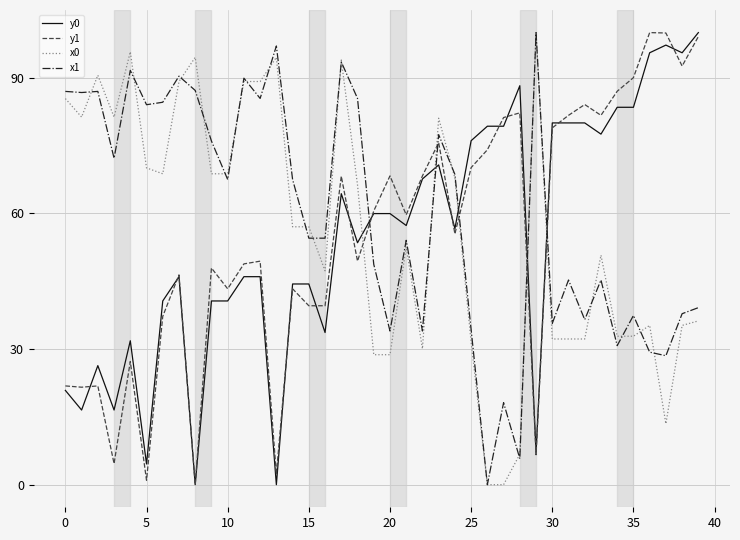

True or false: y0 and x1 intersect in this chart.

True